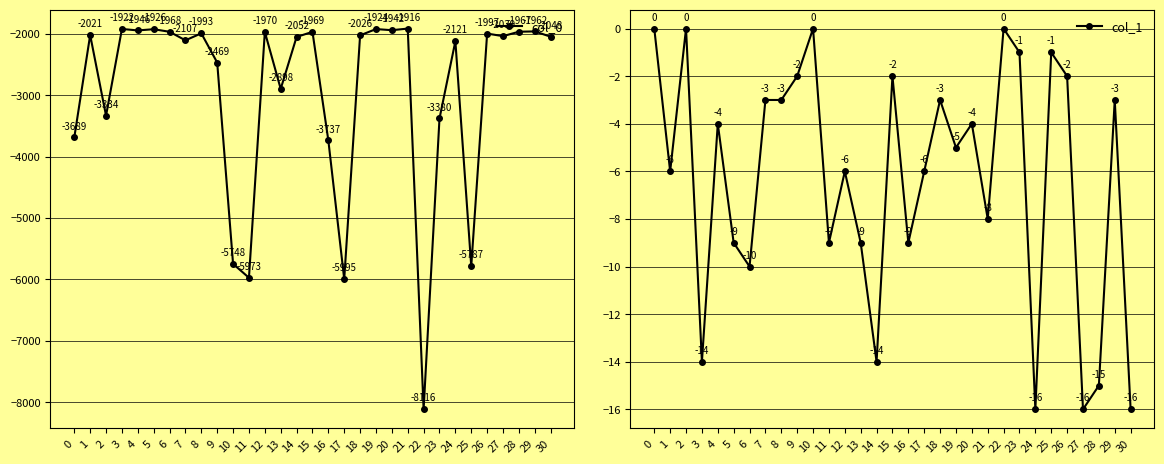

Where is the first local minimum for col_0?

2